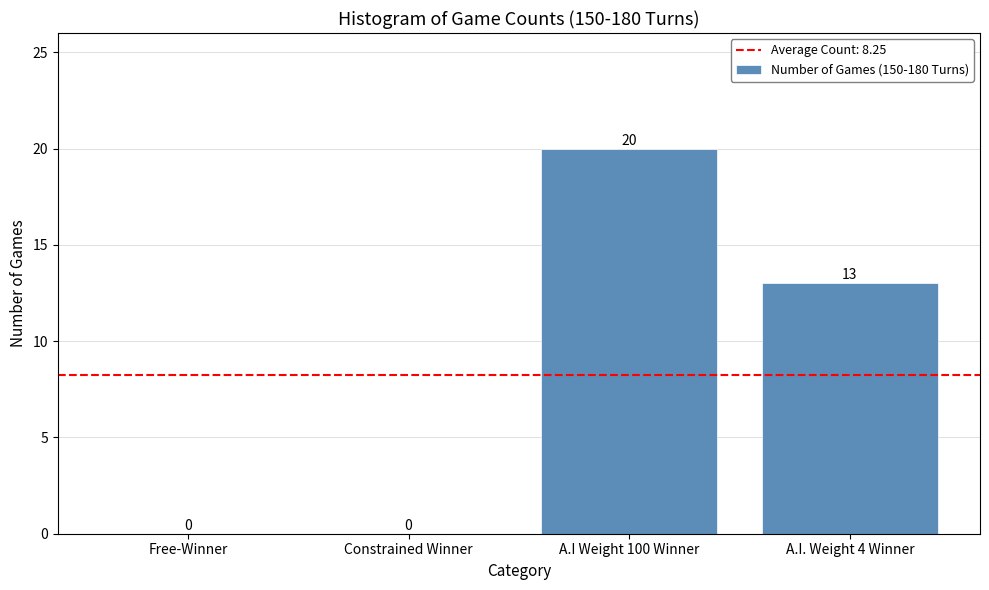

Reading right to left, list all the values displayed in this chart.

A.I. Weight 4 Winner=13	A.I Weight 100 Winner=20	Constrained Winner=0	Free-Winner=0